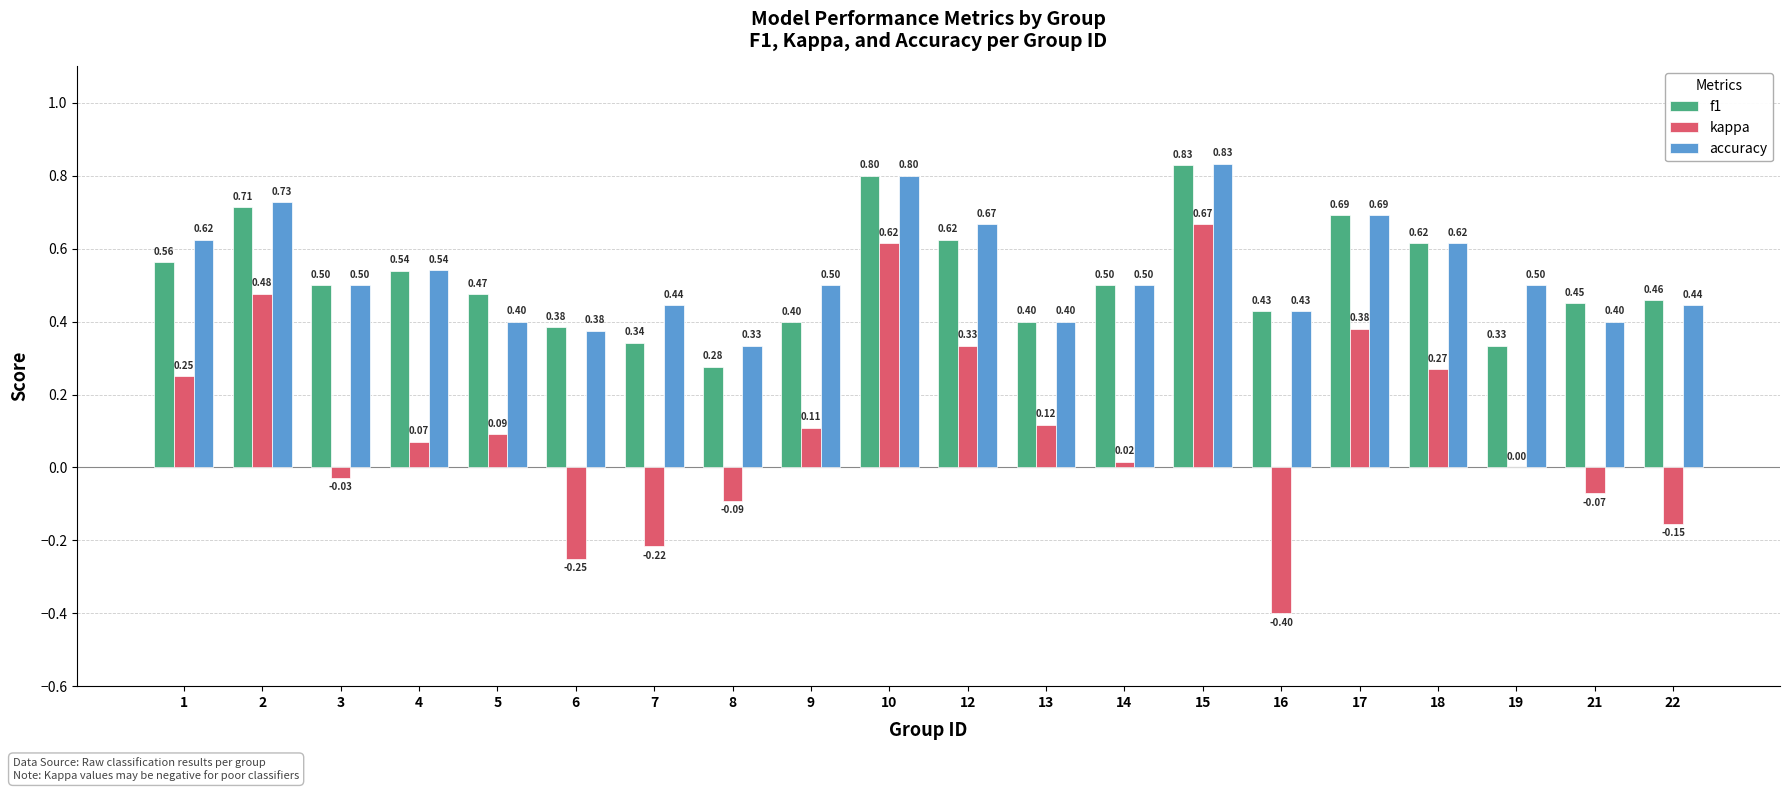

How many accuracy values are between 0 and 1?

20